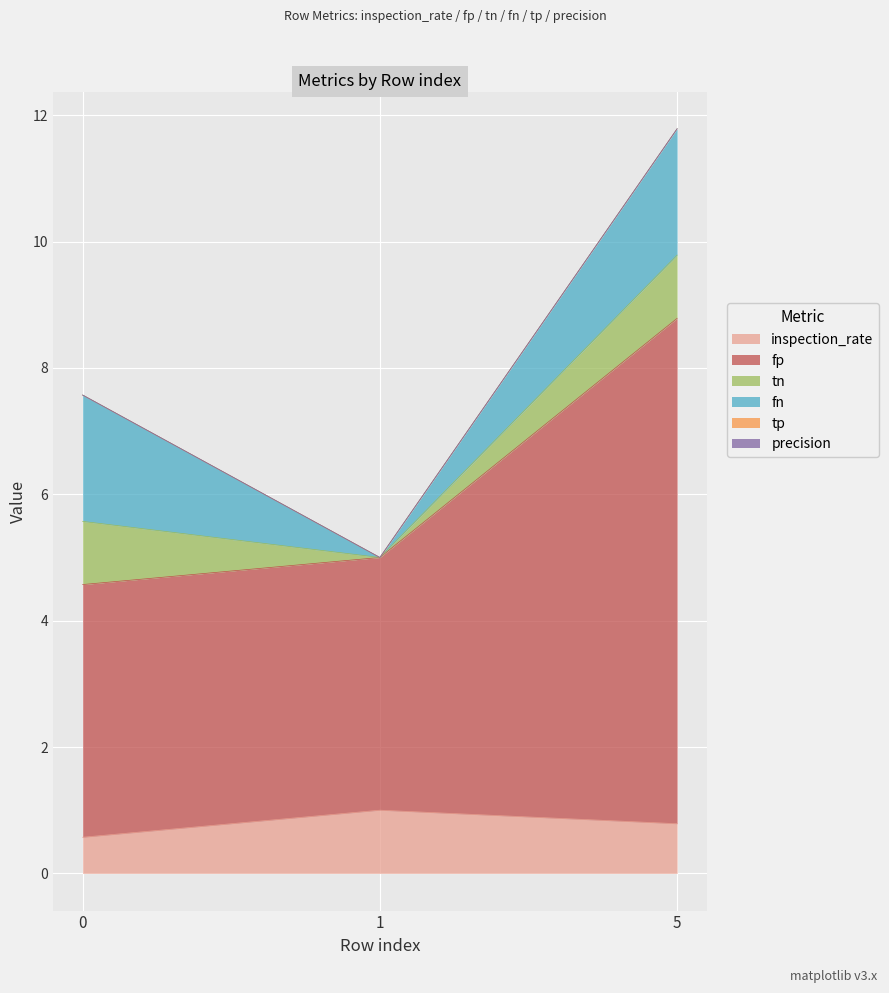

Is the value of inspection_rate at 1 greater than the value of precision at 5?

Yes